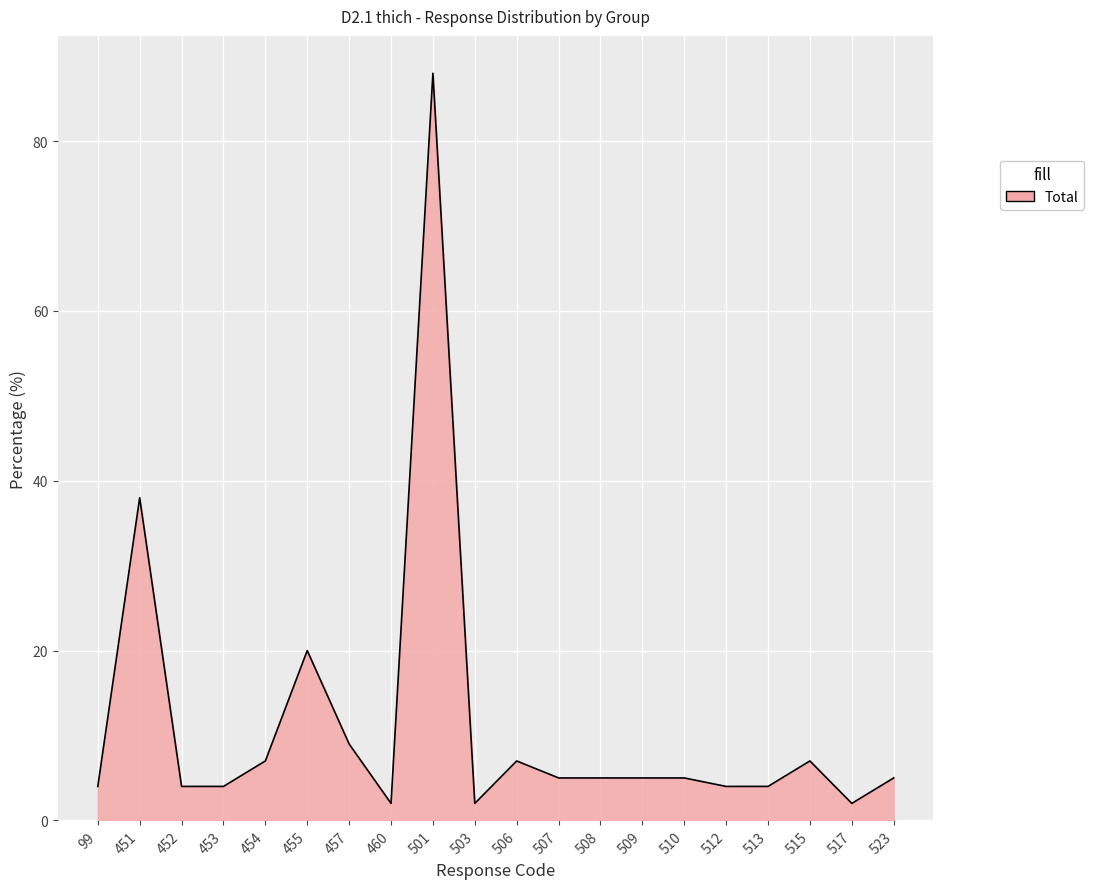

What is the ratio of the value at 501 to the value at 510?

17.6